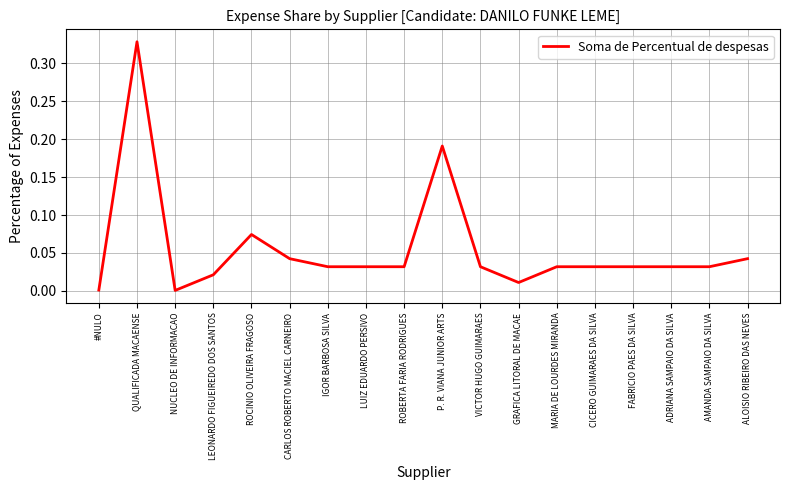

What is the change in value from QUALIFICADA MACAENSE to CICERO GUIMARAES DA SILVA?

-0.3